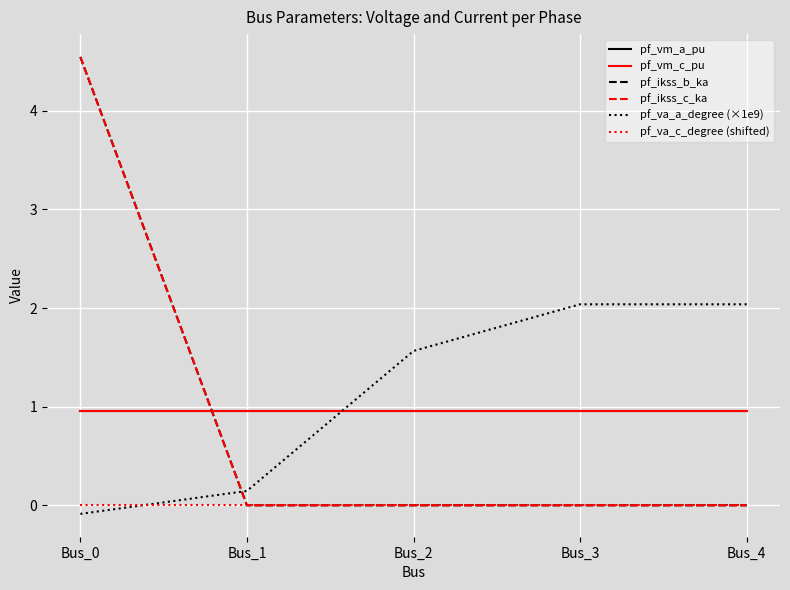

Rank the series at Bus_3 from highest to lowest value.

pf_va_a_degree (×1e9), pf_vm_c_pu, pf_vm_a_pu, pf_va_c_degree (shifted), pf_ikss_b_ka, pf_ikss_c_ka